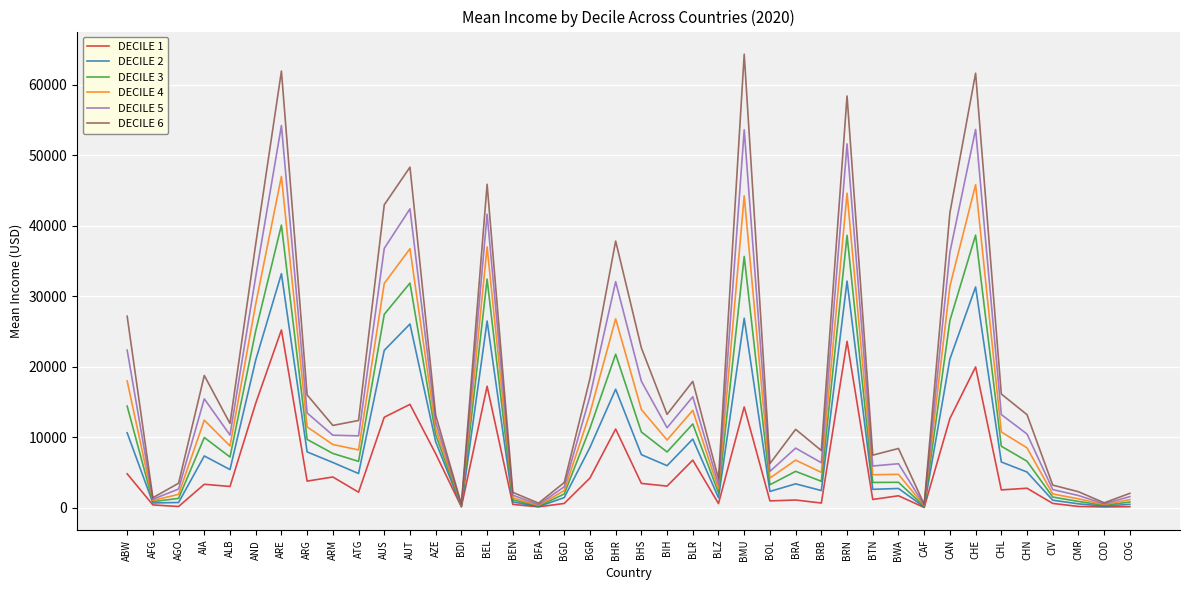

The value of DECILE 5 at BLR is 27423.2. True or false?

False